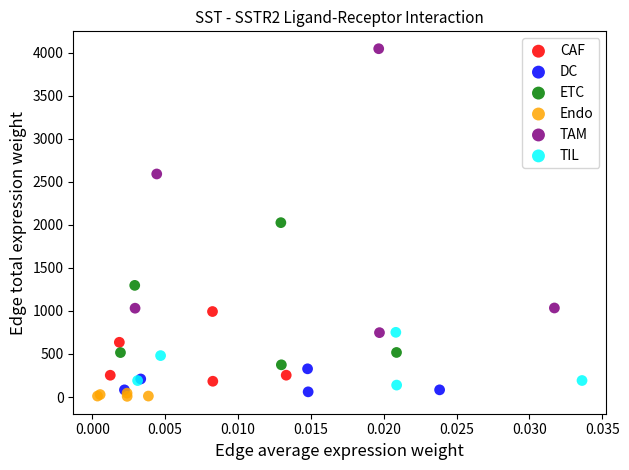

Which series has the widest spread of Y values?

TAM